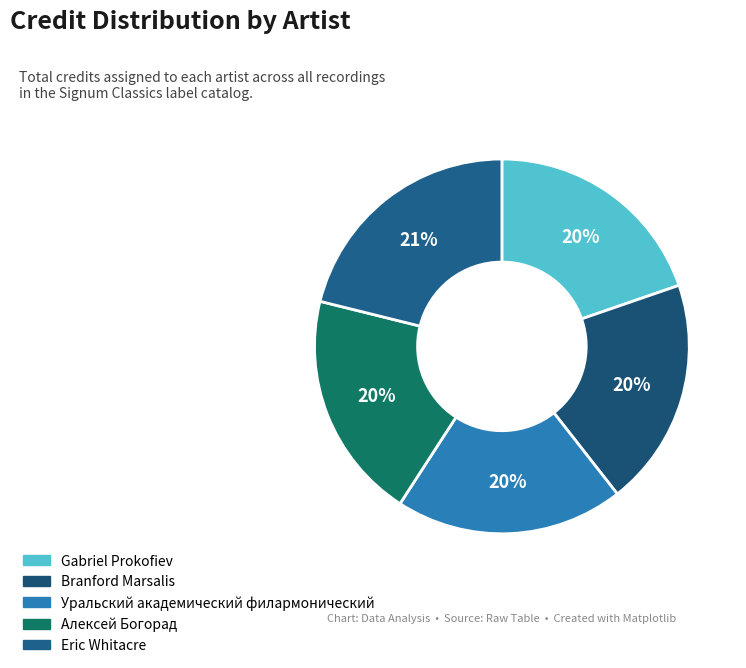

How many slices are in this pie chart?

5